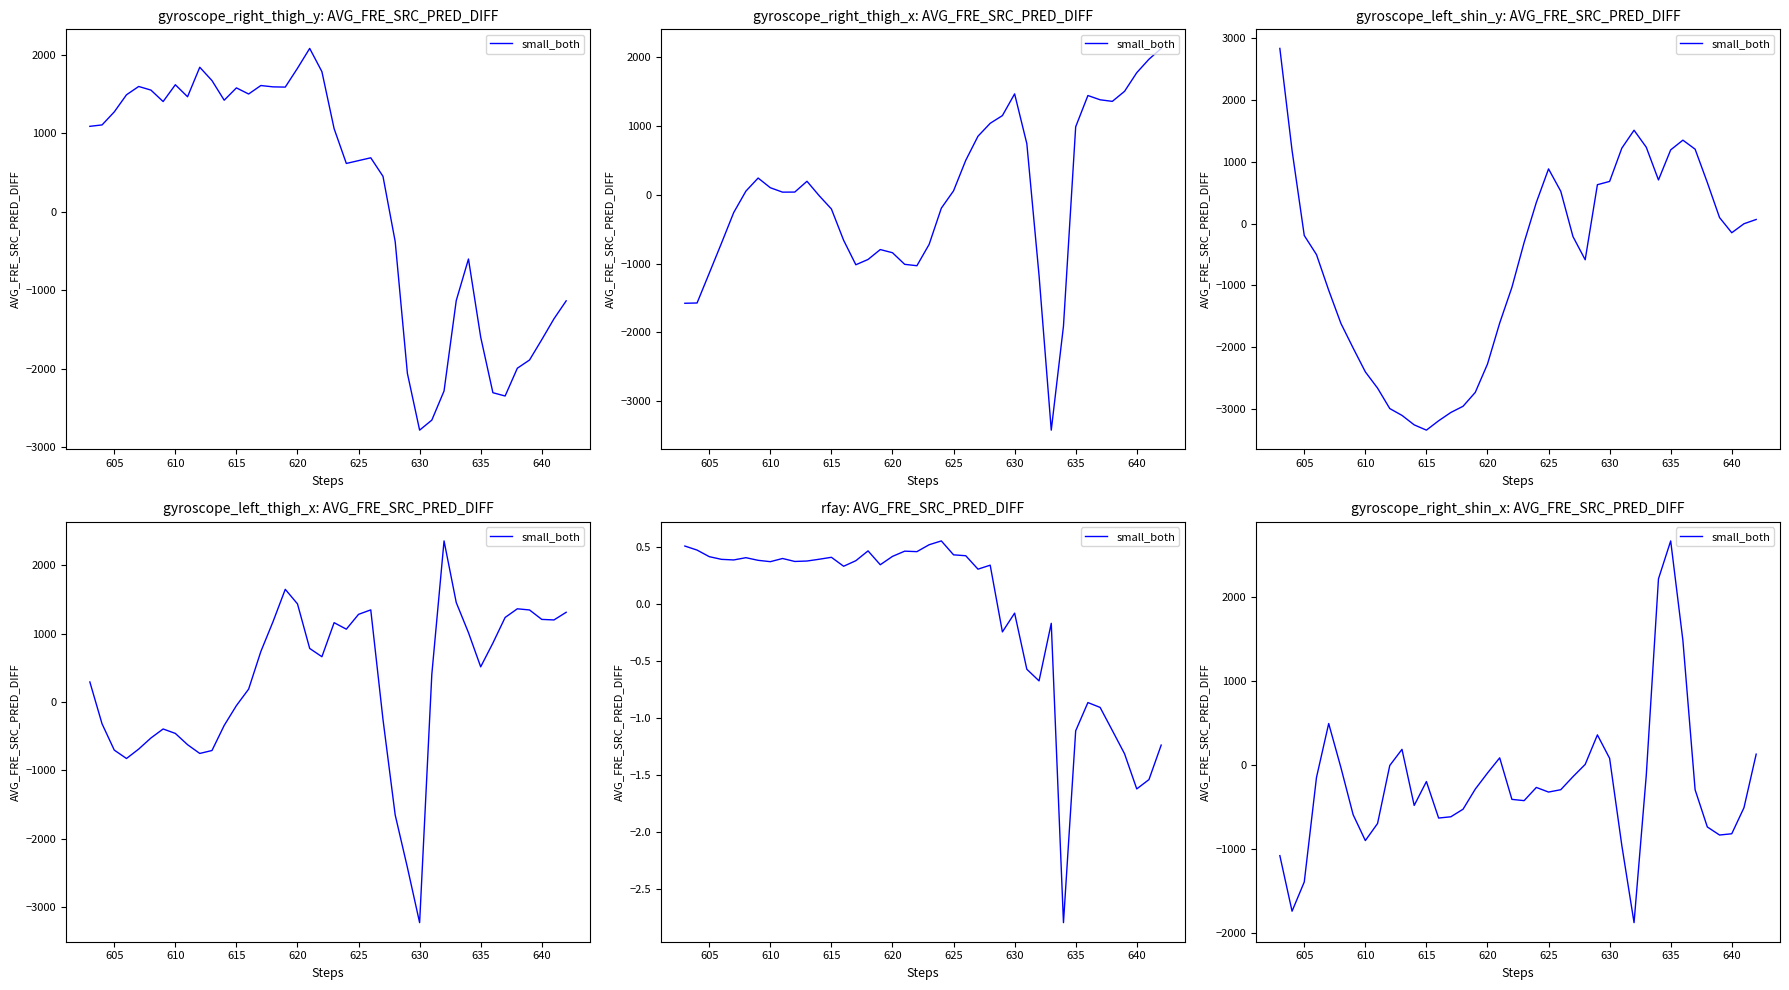

What is the minimum value shown in the chart?

-1877